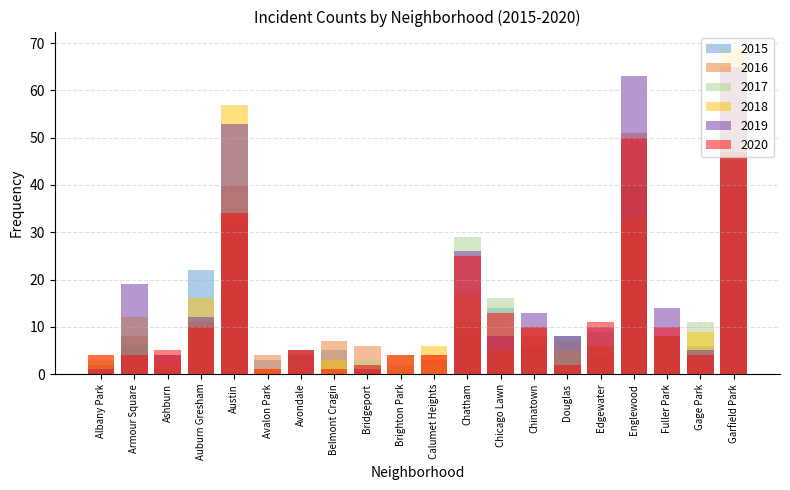

What is the average value of the 2017 series?

13